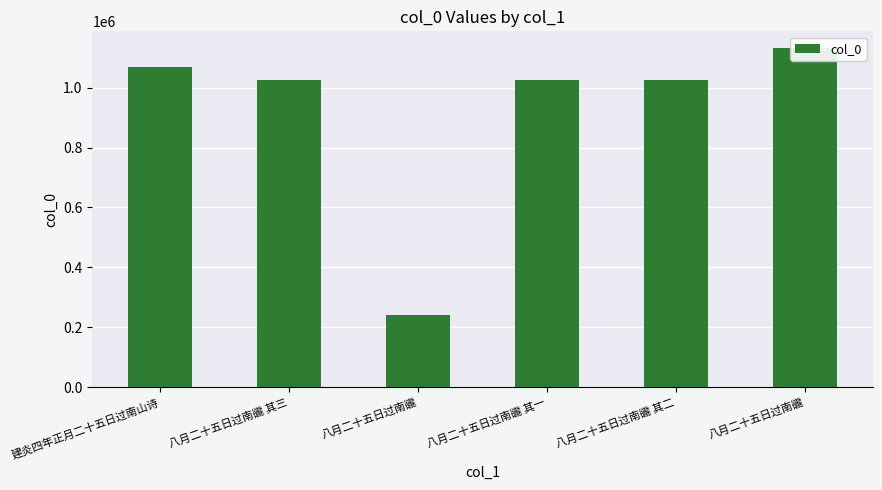

The value at 八月二十五日过南豅 其一 is 1025925. True or false?

True